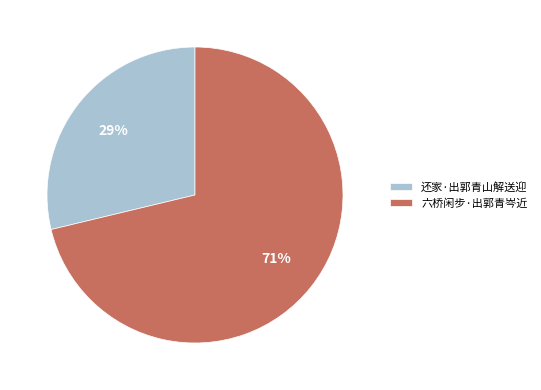

Is the sum of 还家·出郭青山解送迎 and 六桥闲步·出郭青岑近 greater than half?

Yes